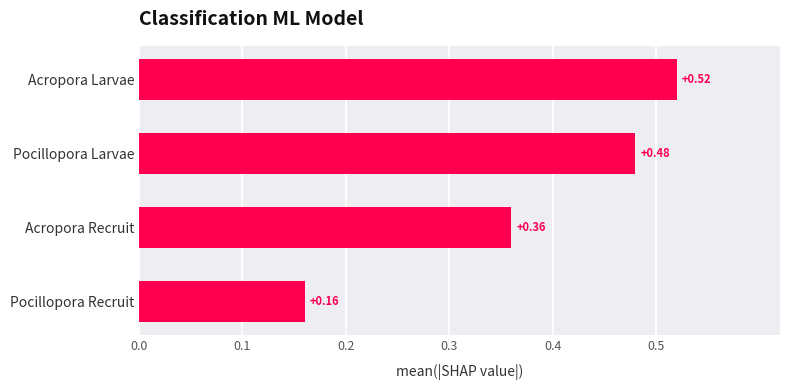

What is the label of the 2nd bar from the top?

Pocillopora Larvae